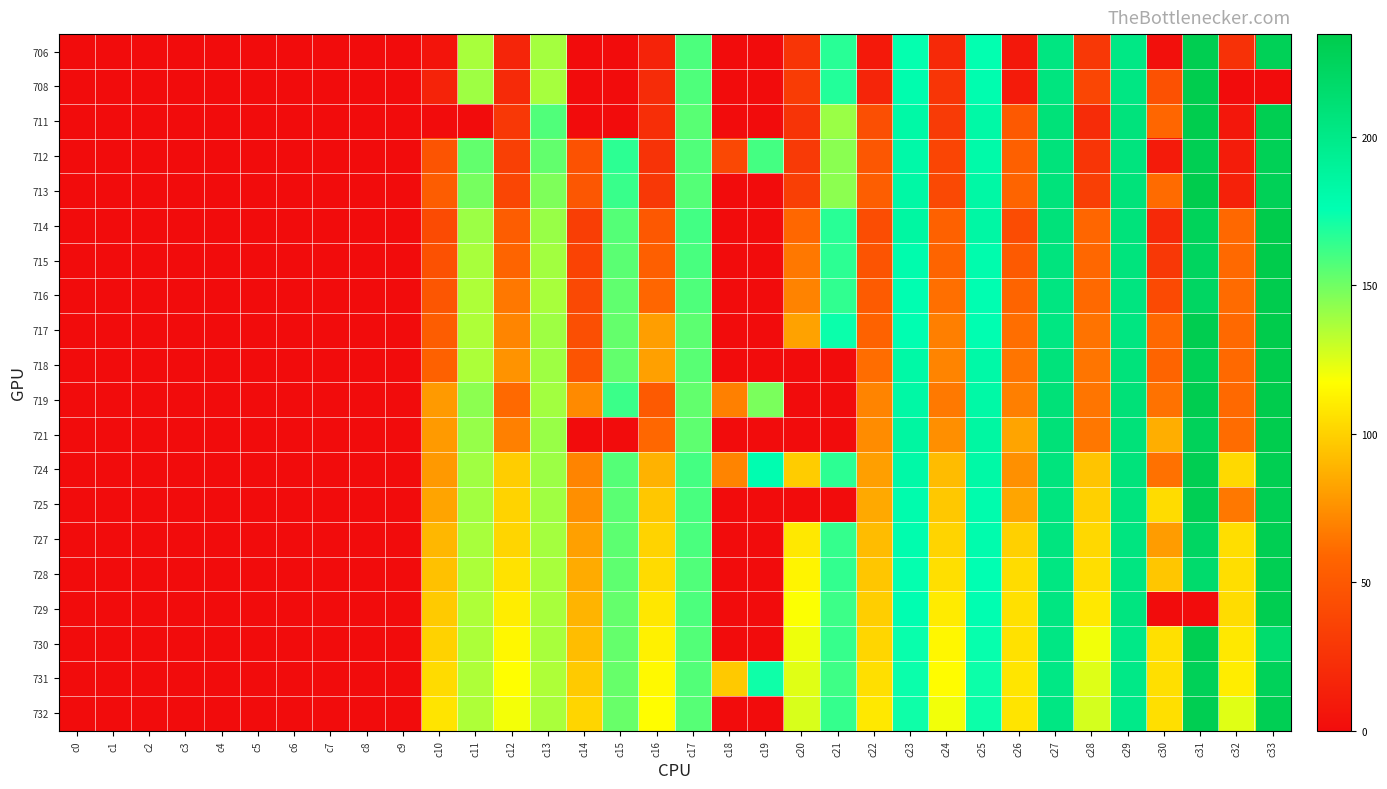

Reading left to right, transcribe all the data shown in this chart.

706: c0=0.0	c1=0.0	c2=0.0	c3=0.0	c4=0.0	c5=0.0	c6=0.0	c7=0.0	c8=0.0	c9=0.0	c10=5.3	c11=137.4	c12=16.2	c13=138.3	c14=0.0	c15=0.0	c16=15.5	c17=158.3	c18=0.0	c19=0.0	c20=26.8	c21=166.7	c22=8.7	c23=175.0	c24=18.8	c25=175.3	c26=8.1	c27=203.9	c28=29.0	c29=201.5	c30=2.9	c31=231.6	c32=23.9	c33=227.9
708: c0=0.0	c1=0.0	c2=0.0	c3=0.0	c4=0.0	c5=0.0	c6=0.0	c7=0.0	c8=0.0	c9=0.0	c10=15.0	c11=139.4	c12=20.2	c13=137.6	c14=0.0	c15=0.0	c16=20.8	c17=158.1	c18=0.0	c19=0.0	c20=32.0	c21=168.1	c22=16.2	c23=178.0	c24=27.2	c25=177.4	c26=9.7	c27=205.1	c28=37.8	c29=203.0	c30=45.7	c31=232.9	c32=0.0	c33=0.0
711: c0=0.0	c1=0.0	c2=0.0	c3=0.0	c4=0.0	c5=0.0	c6=0.0	c7=0.0	c8=0.0	c9=0.0	c10=0.0	c11=0.0	c12=28.7	c13=157.4	c14=0.0	c15=0.0	c16=22.6	c17=155.4	c18=0.0	c19=0.0	c20=26.2	c21=140.3	c22=44.0	c23=182.7	c24=31.0	c25=182.4	c26=50.7	c27=208.6	c28=20.6	c29=207.0	c30=59.1	c31=233.0	c32=7.1	c33=230.7
712: c0=0.0	c1=0.0	c2=0.0	c3=0.0	c4=0.0	c5=0.0	c6=0.0	c7=0.0	c8=0.0	c9=0.0	c10=47.4	c11=153.1	c12=34.1	c13=153.4	c14=46.2	c15=165.6	c16=25.6	c17=157.3	c18=39.6	c19=160.1	c20=30.3	c21=143.9	c22=49.5	c23=181.9	c24=37.2	c25=181.3	c26=55.2	c27=207.5	c28=27.5	c29=206.1	c30=9.7	c31=230.2	c32=10.7	c33=228.3
713: c0=0.0	c1=0.0	c2=0.0	c3=0.0	c4=0.0	c5=0.0	c6=0.0	c7=0.0	c8=0.0	c9=0.0	c10=53.4	c11=148.9	c12=38.3	c13=146.8	c14=49.2	c15=162.8	c16=28.8	c17=156.7	c18=0.0	c19=0.0	c20=33.6	c21=143.9	c22=53.7	c23=183.2	c24=40.2	c25=183.0	c26=58.1	c27=207.3	c28=33.9	c29=208.0	c30=60.7	c31=234.1	c32=13.4	c33=227.9
714: c0=0.0	c1=0.0	c2=0.0	c3=0.0	c4=0.0	c5=0.0	c6=0.0	c7=0.0	c8=0.0	c9=0.0	c10=41.3	c11=139.9	c12=53.1	c13=140.8	c14=32.7	c15=156.6	c16=50.0	c17=160.6	c18=0.0	c19=0.0	c20=59.4	c21=166.5	c22=43.0	c23=184.7	c24=55.6	c25=184.2	c26=42.0	c27=208.3	c28=58.8	c29=207.2	c30=19.1	c31=226.3	c32=60.0	c33=234.5
715: c0=0.0	c1=0.0	c2=0.0	c3=0.0	c4=0.0	c5=0.0	c6=0.0	c7=0.0	c8=0.0	c9=0.0	c10=45.1	c11=137.3	c12=57.8	c13=138.6	c14=36.2	c15=155.0	c16=54.2	c17=159.1	c18=0.0	c19=0.0	c20=65.6	c21=165.6	c22=47.1	c23=178.9	c24=57.4	c25=179.2	c26=51.3	c27=206.2	c28=59.4	c29=206.5	c30=29.1	c31=223.3	c32=60.4	c33=234.6
716: c0=0.0	c1=0.0	c2=0.0	c3=0.0	c4=0.0	c5=0.0	c6=0.0	c7=0.0	c8=0.0	c9=0.0	c10=48.9	c11=136.0	c12=65.8	c13=137.4	c14=40.2	c15=153.7	c16=59.1	c17=157.7	c18=0.0	c19=0.0	c20=70.1	c21=164.7	c22=52.0	c23=176.3	c24=62.5	c25=176.6	c26=57.7	c27=203.7	c28=60.3	c29=204.7	c30=40.7	c31=222.0	c32=60.7	c33=233.6
717: c0=0.0	c1=0.0	c2=0.0	c3=0.0	c4=0.0	c5=0.0	c6=0.0	c7=0.0	c8=0.0	c9=0.0	c10=53.4	c11=135.8	c12=70.9	c13=139.4	c14=43.6	c15=152.9	c16=80.2	c17=154.6	c18=0.0	c19=0.0	c20=81.9	c21=173.4	c22=56.8	c23=176.4	c24=68.3	c25=176.4	c26=62.1	c27=203.4	c28=63.9	c29=204.1	c30=59.9	c31=232.1	c32=60.5	c33=234.7
718: c0=0.0	c1=0.0	c2=0.0	c3=0.0	c4=0.0	c5=0.0	c6=0.0	c7=0.0	c8=0.0	c9=0.0	c10=56.1	c11=136.3	c12=76.2	c13=139.6	c14=47.6	c15=153.2	c16=81.3	c17=155.4	c18=0.0	c19=0.0	c20=0.0	c21=0.0	c22=61.6	c23=182.8	c24=70.2	c25=182.3	c26=64.9	c27=207.3	c28=64.9	c29=207.6	c30=57.4	c31=228.3	c32=60.2	c33=233.9
719: c0=0.0	c1=0.0	c2=0.0	c3=0.0	c4=0.0	c5=0.0	c6=0.0	c7=0.0	c8=0.0	c9=0.0	c10=79.0	c11=143.5	c12=60.2	c13=138.6	c14=72.7	c15=162.4	c16=51.2	c17=153.3	c18=68.8	c19=147.7	c20=0.0	c21=0.0	c22=70.4	c23=183.5	c24=66.0	c25=182.8	c26=68.4	c27=209.3	c28=64.9	c29=209.2	c30=63.6	c31=232.4	c32=60.2	c33=234.0
721: c0=0.0	c1=0.0	c2=0.0	c3=0.0	c4=0.0	c5=0.0	c6=0.0	c7=0.0	c8=0.0	c9=0.0	c10=79.2	c11=141.4	c12=69.0	c13=141.1	c14=0.0	c15=0.0	c16=59.6	c17=154.0	c18=0.0	c19=0.0	c20=0.0	c21=0.0	c22=73.5	c23=185.2	c24=74.7	c25=185.1	c26=82.5	c27=209.2	c28=65.5	c29=208.9	c30=86.4	c31=226.8	c32=61.2	c33=233.3
724: c0=0.0	c1=0.0	c2=0.0	c3=0.0	c4=0.0	c5=0.0	c6=0.0	c7=0.0	c8=0.0	c9=0.0	c10=78.5	c11=139.3	c12=98.3	c13=140.1	c14=70.2	c15=156.5	c16=88.4	c17=160.1	c18=70.2	c19=177.1	c20=97.8	c21=165.7	c22=80.9	c23=182.2	c24=91.7	c25=182.6	c26=75.0	c27=206.4	c28=95.0	c29=207.6	c30=63.0	c31=231.4	c32=103.1	c33=230.9
725: c0=0.0	c1=0.0	c2=0.0	c3=0.0	c4=0.0	c5=0.0	c6=0.0	c7=0.0	c8=0.0	c9=0.0	c10=82.5	c11=138.6	c12=100.8	c13=139.0	c14=74.4	c15=155.2	c16=96.1	c17=159.2	c18=0.0	c19=0.0	c20=0.0	c21=0.0	c22=84.5	c23=178.4	c24=96.3	c25=179.2	c26=83.2	c27=205.3	c28=99.7	c29=205.8	c30=104.4	c31=229.9	c32=65.9	c33=229.8
727: c0=0.0	c1=0.0	c2=0.0	c3=0.0	c4=0.0	c5=0.0	c6=0.0	c7=0.0	c8=0.0	c9=0.0	c10=89.9	c11=137.3	c12=101.6	c13=138.2	c14=81.3	c15=154.8	c16=100.6	c17=158.8	c18=0.0	c19=0.0	c20=108.6	c21=163.8	c22=92.1	c23=177.9	c24=101.3	c25=178.9	c26=99.5	c27=205.0	c28=102.5	c29=204.6	c30=79.6	c31=222.1	c32=104.8	c33=230.1
728: c0=0.0	c1=0.0	c2=0.0	c3=0.0	c4=0.0	c5=0.0	c6=0.0	c7=0.0	c8=0.0	c9=0.0	c10=93.6	c11=136.2	c12=106.6	c13=137.4	c14=85.4	c15=154.1	c16=103.9	c17=157.2	c18=0.0	c19=0.0	c20=113.3	c21=164.1	c22=95.4	c23=175.0	c24=105.1	c25=175.9	c26=104.3	c27=203.3	c28=104.9	c29=203.9	c30=95.3	c31=216.3	c32=104.9	c33=230.2
729: c0=0.0	c1=0.0	c2=0.0	c3=0.0	c4=0.0	c5=0.0	c6=0.0	c7=0.0	c8=0.0	c9=0.0	c10=97.4	c11=135.9	c12=110.7	c13=137.3	c14=88.9	c15=153.0	c16=108.3	c17=158.2	c18=0.0	c19=0.0	c20=117.9	c21=162.2	c22=98.8	c23=176.5	c24=109.6	c25=176.6	c26=105.9	c27=203.9	c28=109.0	c29=204.6	c30=0.0	c31=0.0	c32=104.4	c33=231.5
730: c0=0.0	c1=0.0	c2=0.0	c3=0.0	c4=0.0	c5=0.0	c6=0.0	c7=0.0	c8=0.0	c9=0.0	c10=100.0	c11=136.2	c12=114.1	c13=137.2	c14=92.4	c15=152.9	c16=112.1	c17=157.1	c18=0.0	c19=0.0	c20=121.4	c21=163.4	c22=102.1	c23=173.9	c24=114.1	c25=174.4	c26=106.0	c27=202.2	c28=120.5	c29=200.3	c30=105.8	c31=230.7	c32=109.0	c33=215.0
731: c0=0.0	c1=0.0	c2=0.0	c3=0.0	c4=0.0	c5=0.0	c6=0.0	c7=0.0	c8=0.0	c9=0.0	c10=104.0	c11=135.8	c12=117.0	c13=136.0	c14=97.3	c15=152.6	c16=115.3	c17=156.9	c18=96.8	c19=172.3	c20=124.5	c21=161.6	c22=105.2	c23=173.3	c24=116.2	c25=173.1	c26=107.6	c27=201.5	c28=124.9	c29=200.3	c30=105.2	c31=227.7	c32=110.9	c33=226.4
732: c0=0.0	c1=0.0	c2=0.0	c3=0.0	c4=0.0	c5=0.0	c6=0.0	c7=0.0	c8=0.0	c9=0.0	c10=106.8	c11=135.9	c12=119.8	c13=136.7	c14=101.4	c15=152.0	c16=116.7	c17=155.9	c18=0.0	c19=0.0	c20=126.2	c21=163.9	c22=108.9	c23=172.7	c24=120.4	c25=173.2	c26=107.0	c27=202.8	c28=127.3	c29=199.7	c30=105.2	c31=231.2	c32=124.4	c33=229.8